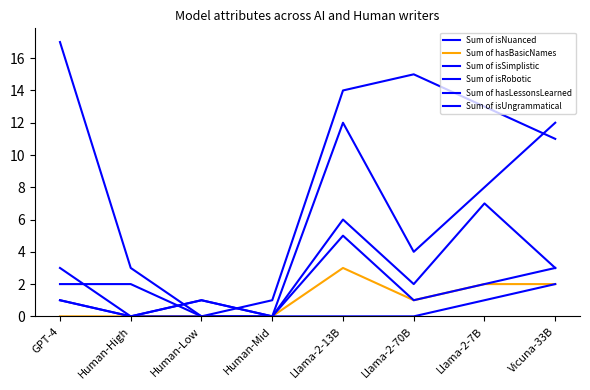

Reading left to right, extract all data points from this chart.

Sum of isNuanced: 17	3	0	1	14	15	13	11
Sum of hasBasicNames: 0	0	0	0	3	1	2	2
Sum of isSimplistic: 1	0	1	0	12	4	8	12
Sum of isRobotic: 2	2	0	0	6	2	7	3
Sum of hasLessonsLearned: 1	0	0	0	5	1	2	3
Sum of isUngrammatical: 3	0	1	0	0	0	1	2